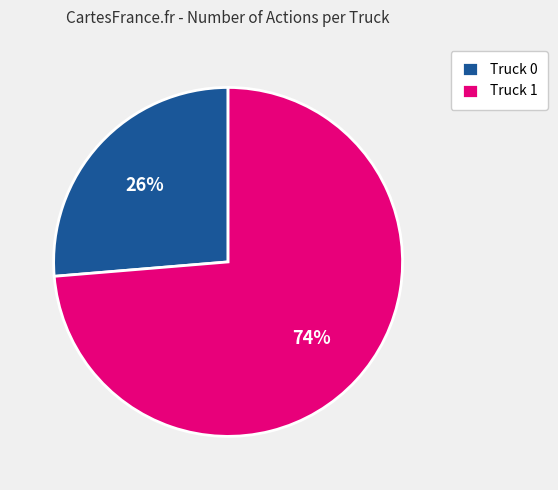

Approximately how many times larger is the value at Truck 0 compared to Truck 1?

0.4